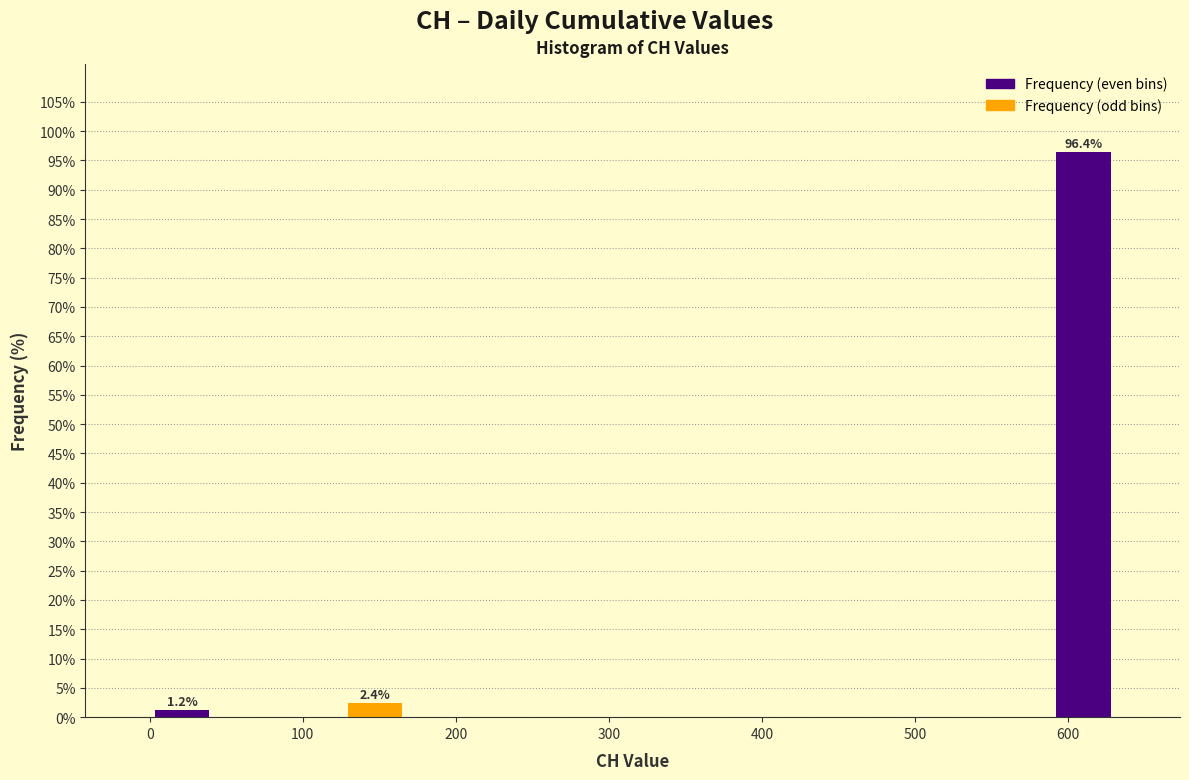

Over which range of the x-axis is the bar tallest?

590 to 630